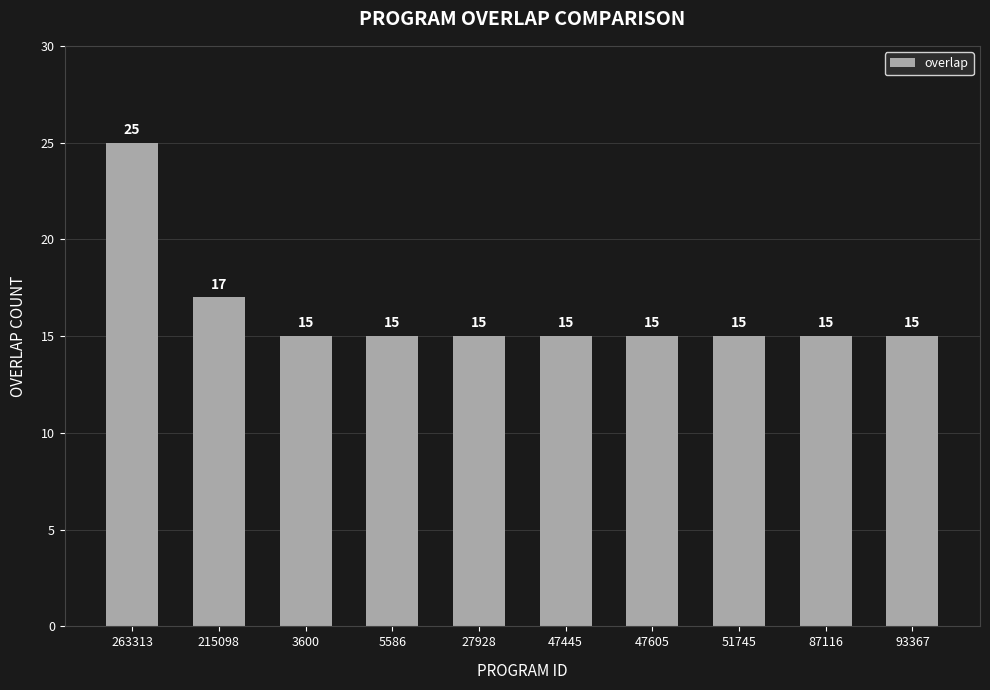

What is the smallest value displayed?

15